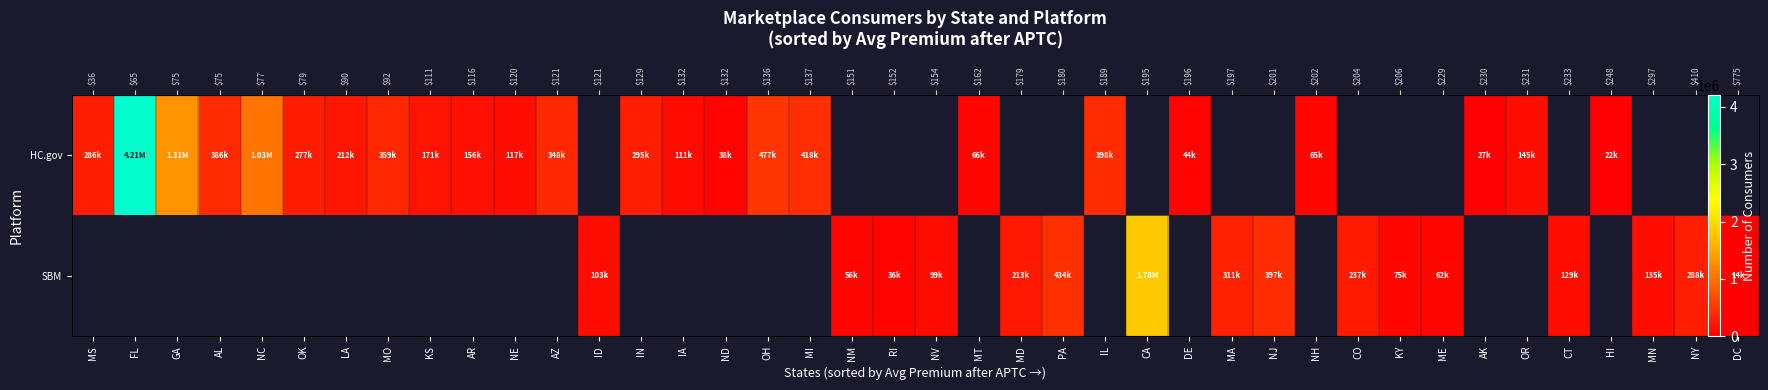

Rank the series at IA from lowest to highest value.

HC.gov, SBM